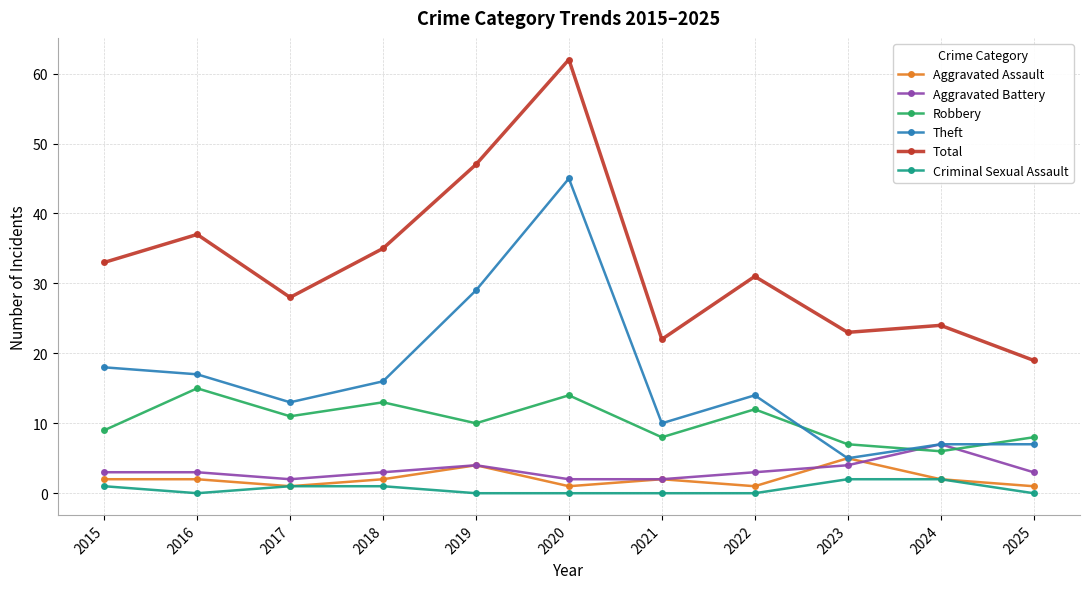

What is the greatest value displayed?

62